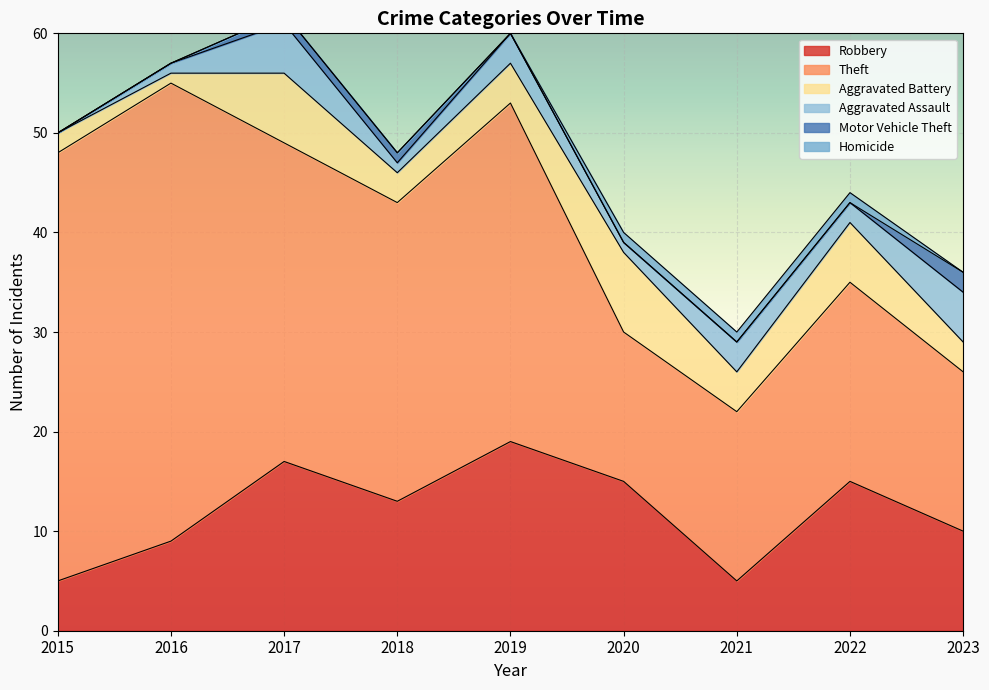

What is the average value of the Theft series?

28